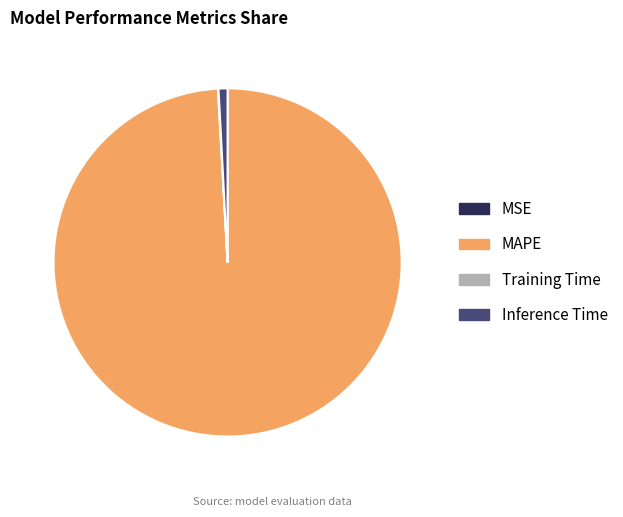

What is the largest slice in the pie chart?

MAPE